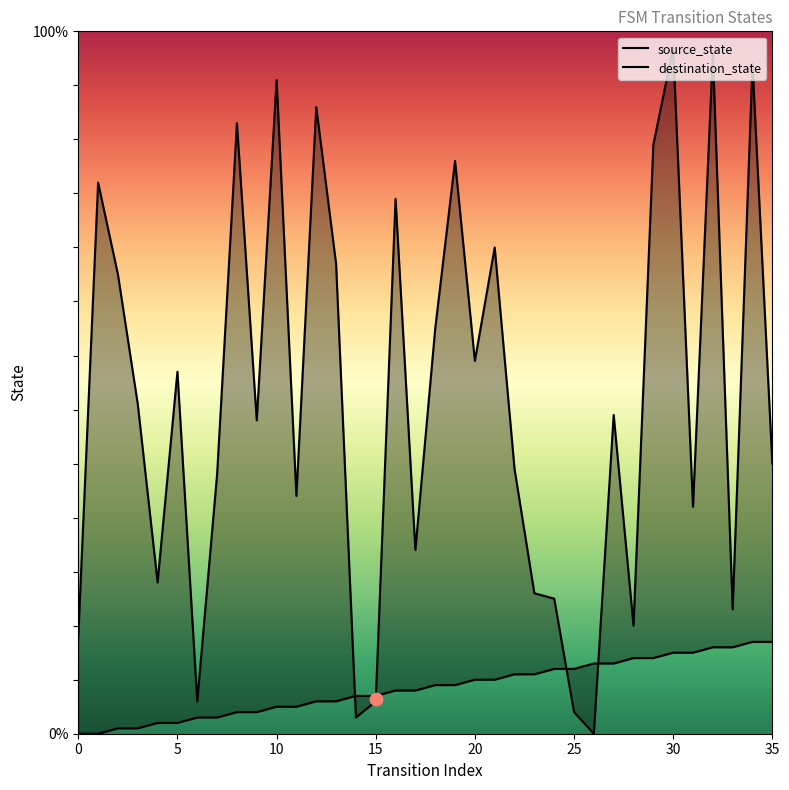

Which series reaches the minimum Y coordinate?

source_state